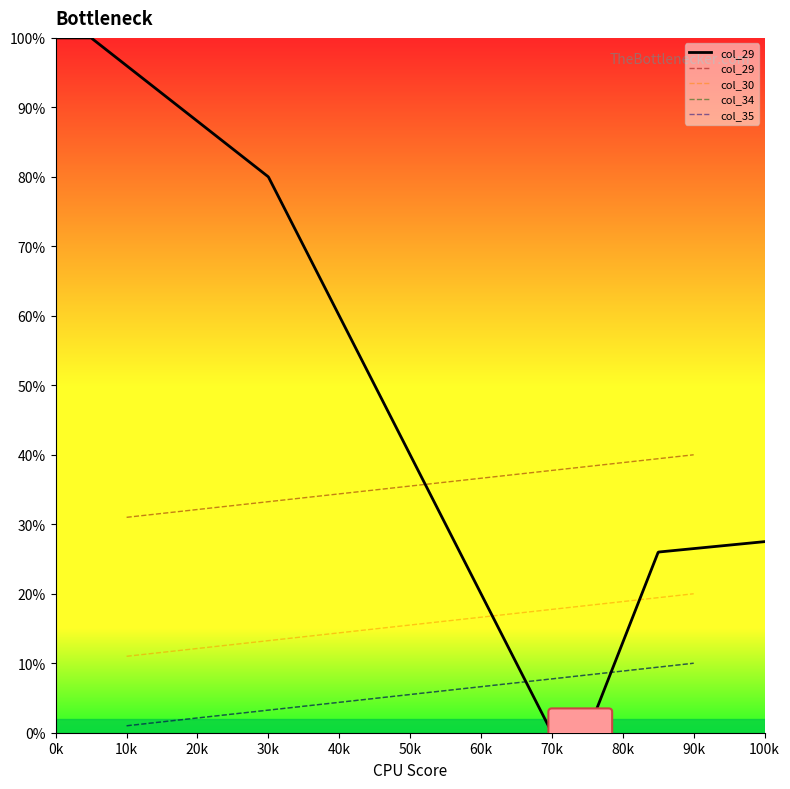

What is the value of the col_29 point at the 3rd from the left?

33